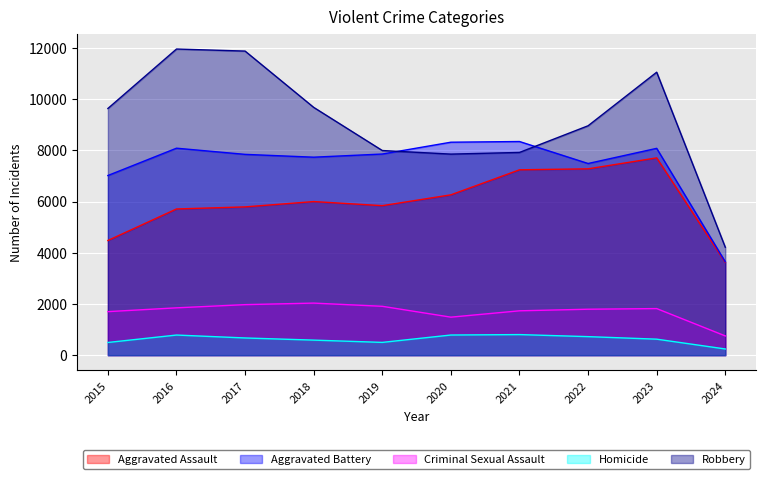

Reading left to right, list all the values displayed in this chart.

Aggravated Assault: 4480	5712	5793	6001	5841	6264	7242	7280	7708	3625
Aggravated Battery: 7019	8086	7845	7735	7858	8320	8347	7488	8080	3648
Criminal Sexual Assault: 1701	1849	1974	2034	1909	1485	1733	1795	1820	752
Homicide: 496	786	672	588	499	787	804	724	625	242
Robbery: 9638	11960	11880	9681	7995	7855	7920	8962	11055	4216